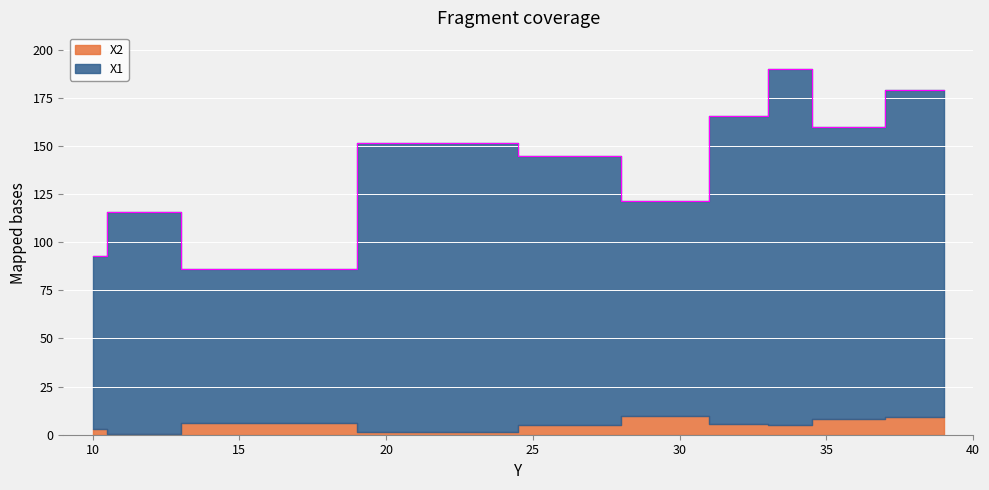

How many categories are shown in the chart?

10